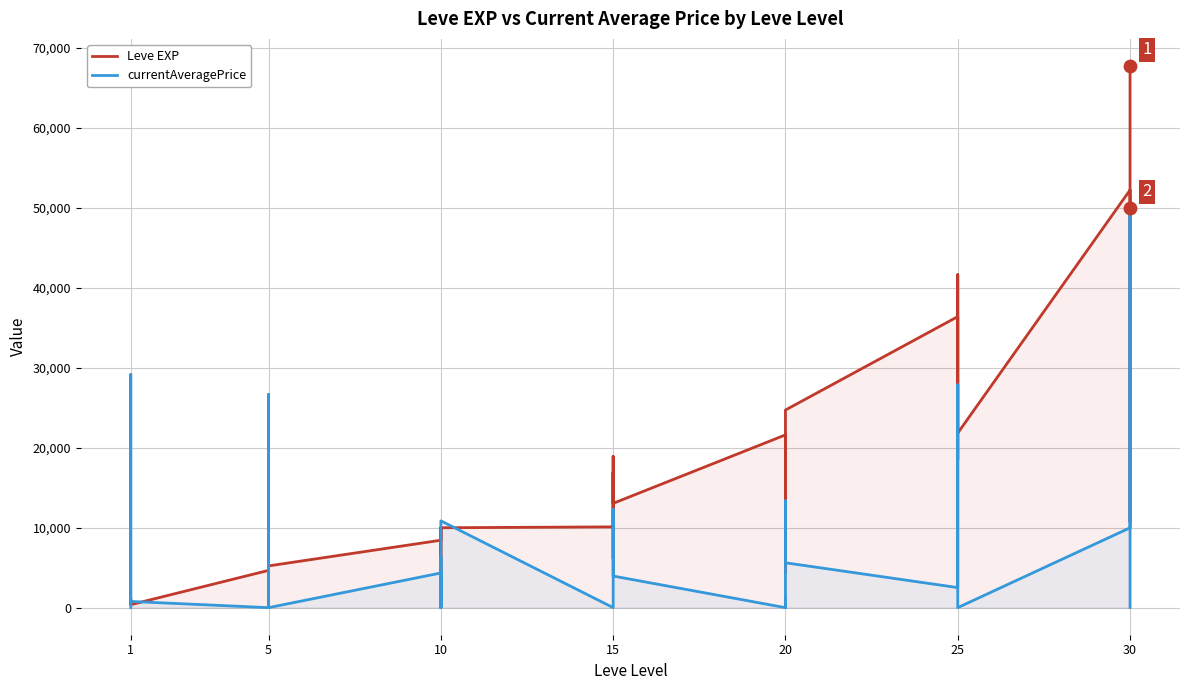

Which series has the largest Y range (max minus min)?

Leve EXP